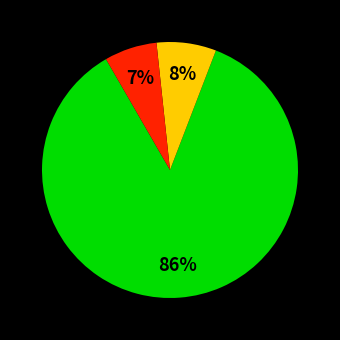

To the nearest percent, what is the average slice percentage?

33%